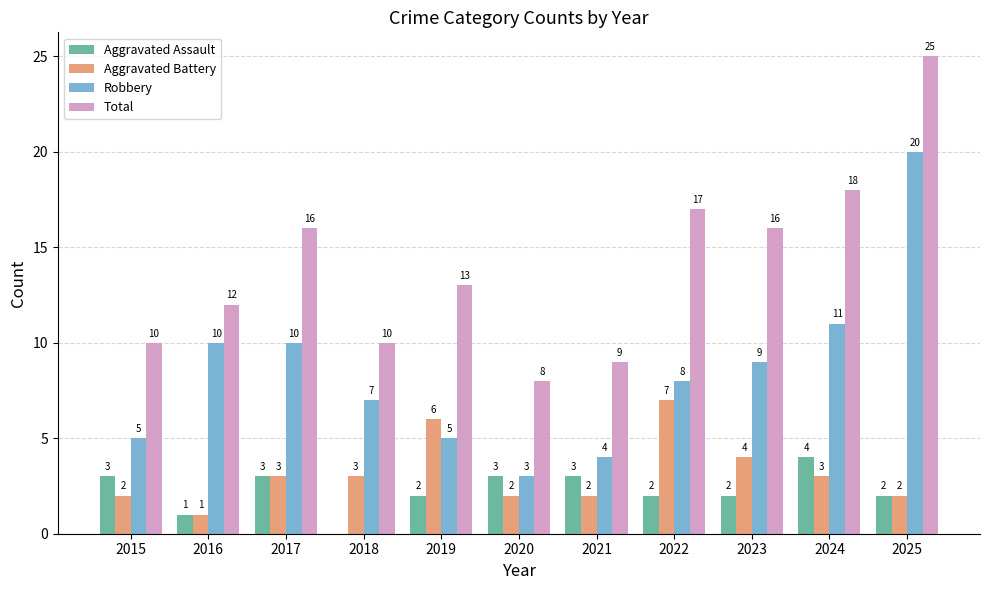

What is the average value of the Total series?

14